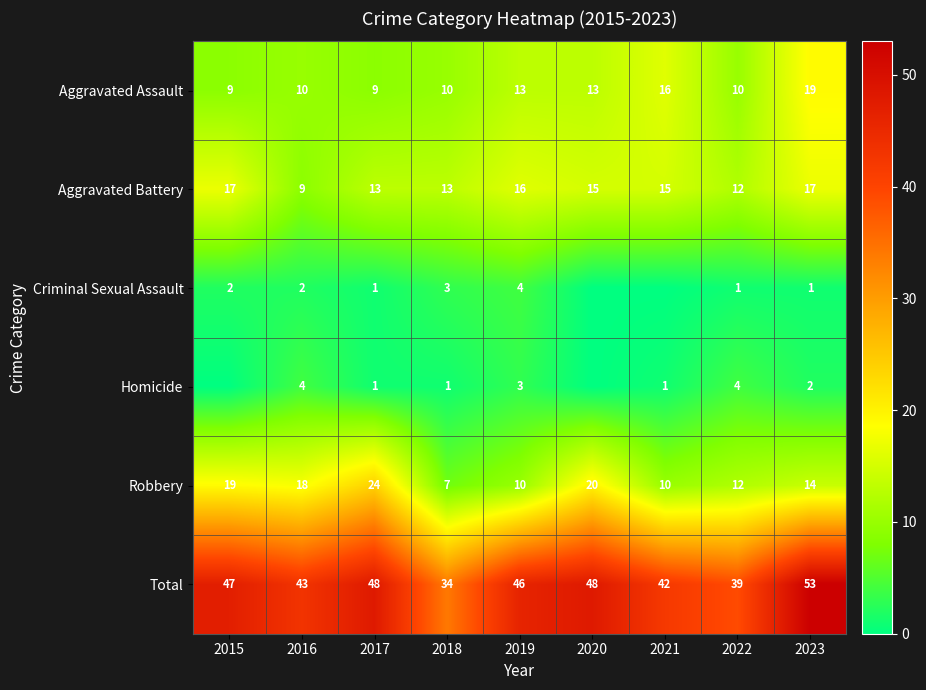

How many Aggravated Battery values are between 13 and 16?

5